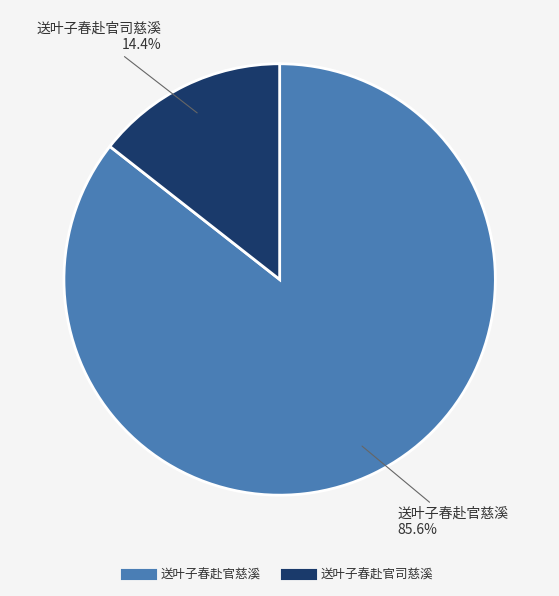

Which category has the biggest portion of the pie?

送叶子春赴官慈溪